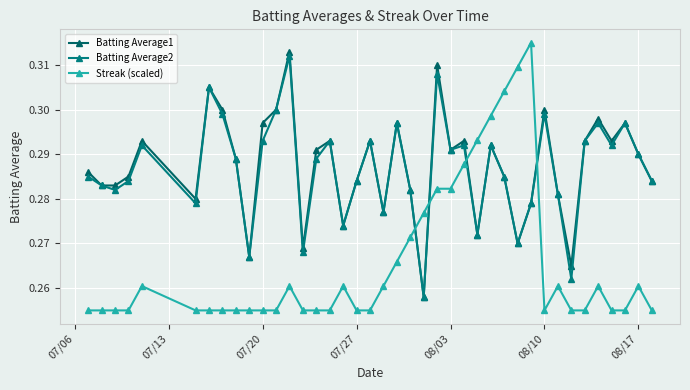

True or false: Batting Average2 and Batting Average1 cross at least once.

False